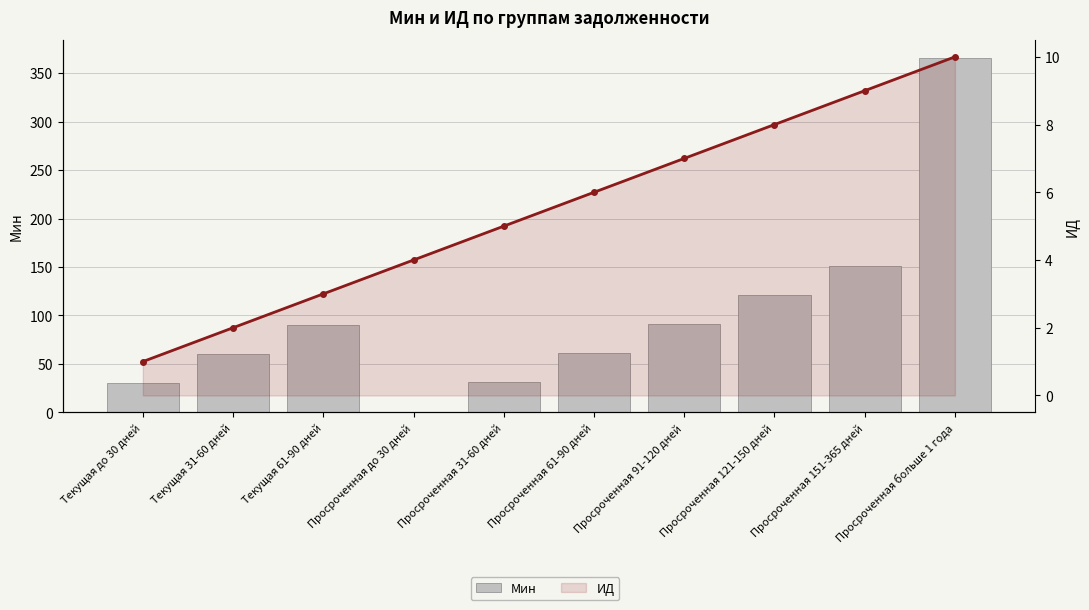

Rank the series by their average value, from highest to lowest.

Мин, ИД